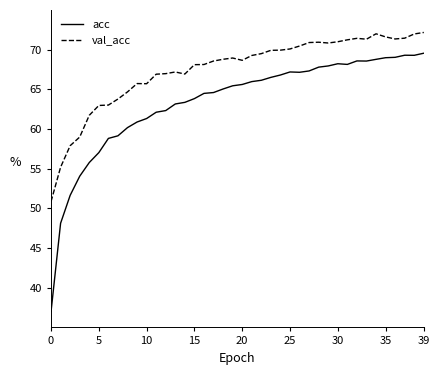

True or false: val_acc and acc intersect in this chart.

False